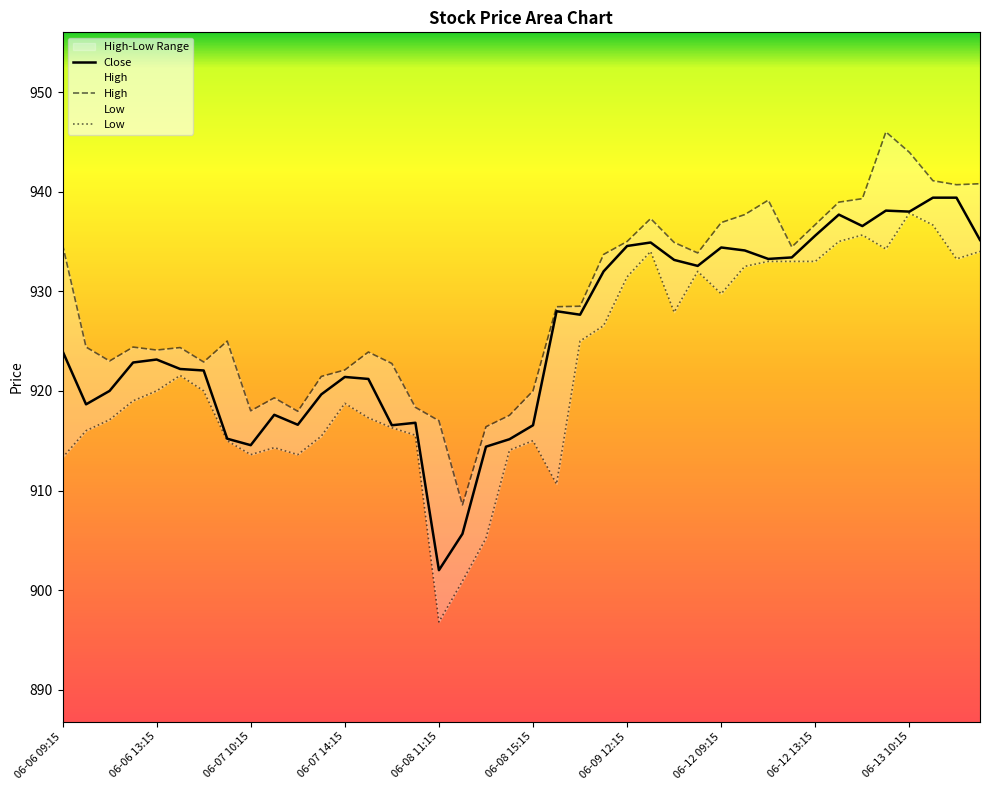

How many values in the Close series are below 924?

20